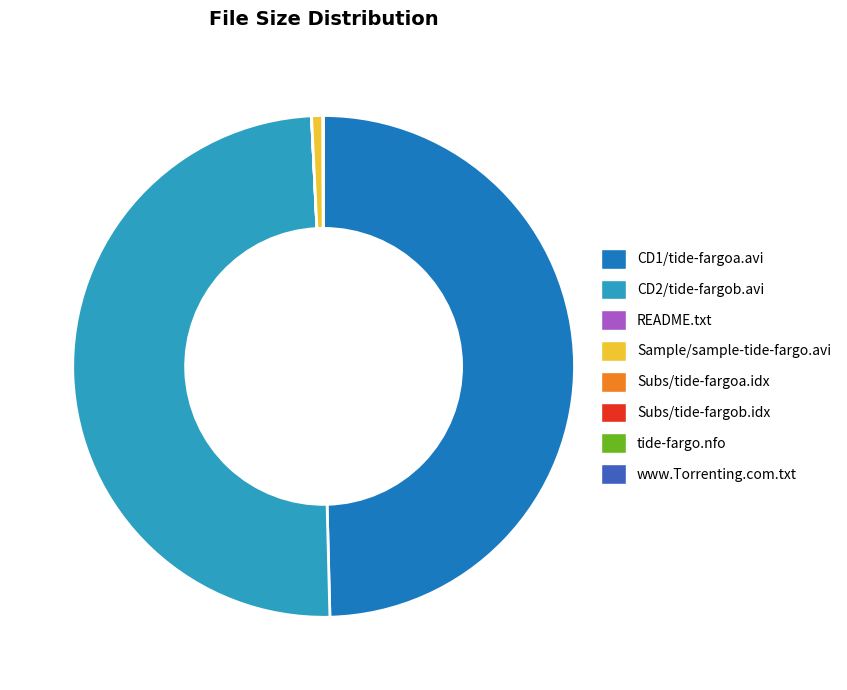

Does any single category account for the majority?

No